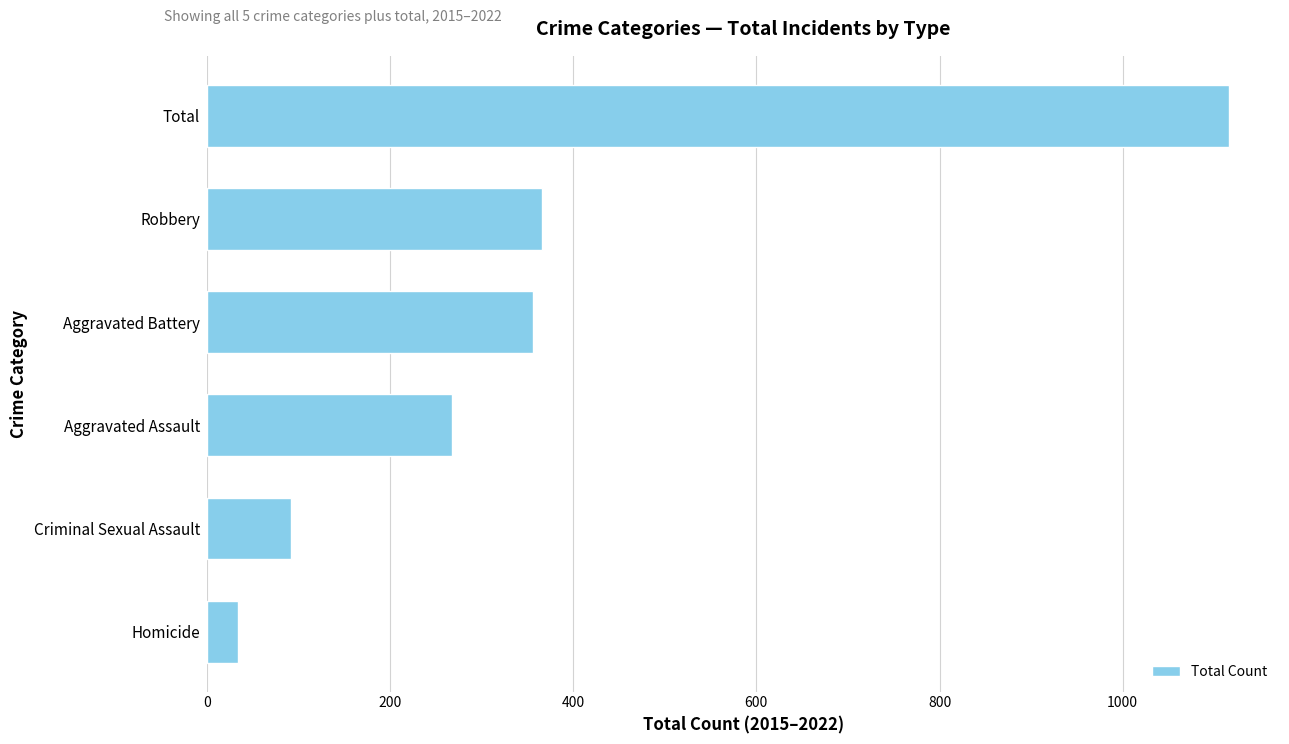

The value at Robbery is 486. True or false?

False